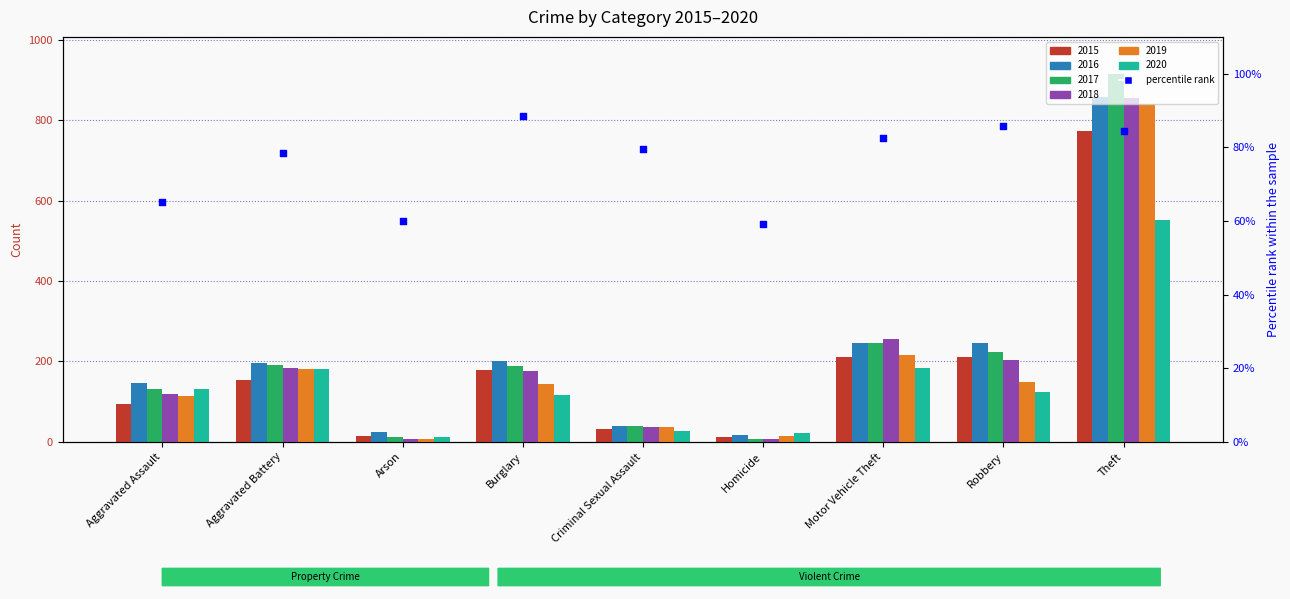

What is the change in value from Robbery to Theft?

-1.3